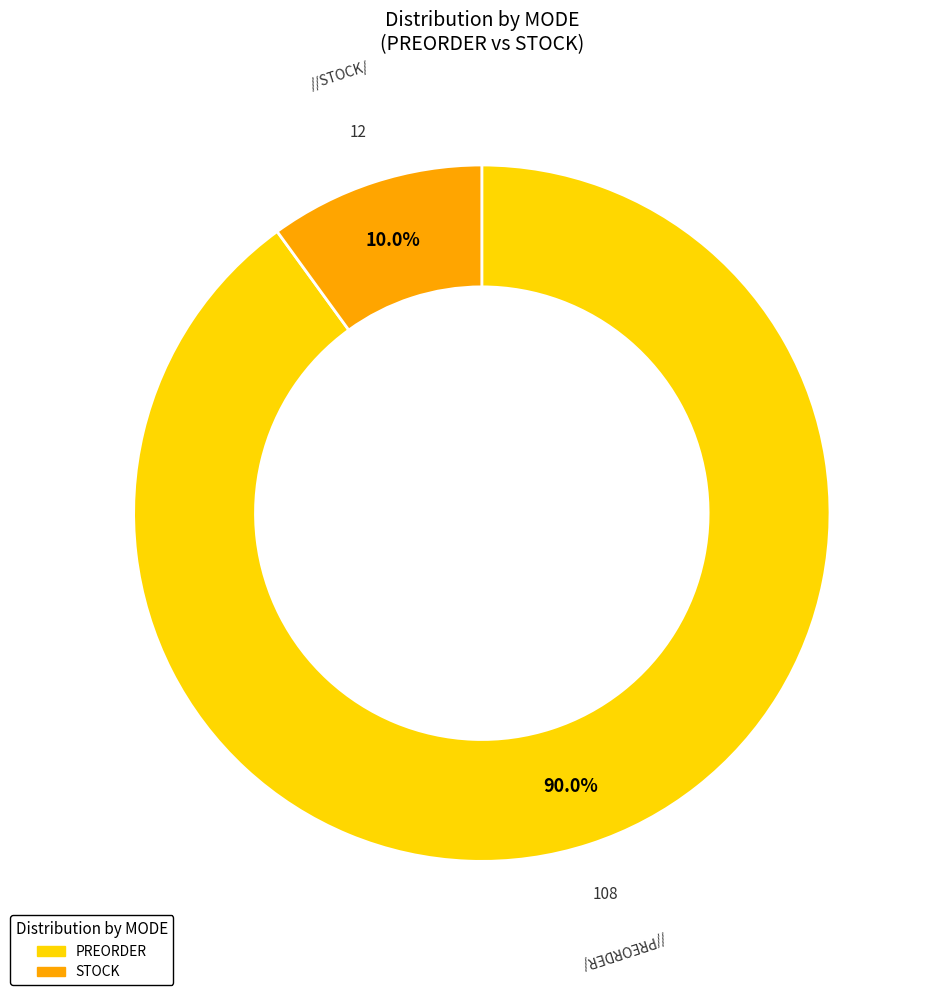

Which category has the biggest portion of the pie?

PREORDER